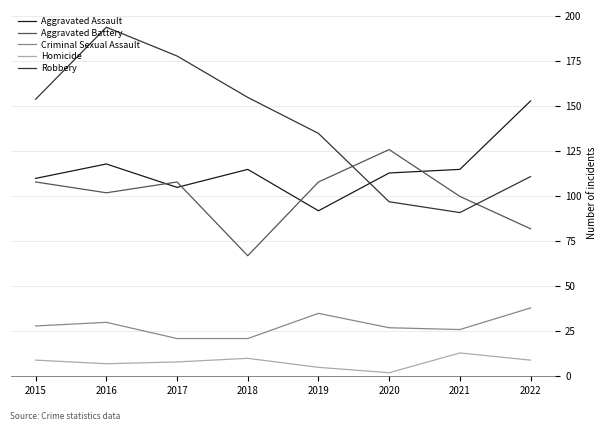

How many lines are shown in the chart?

5